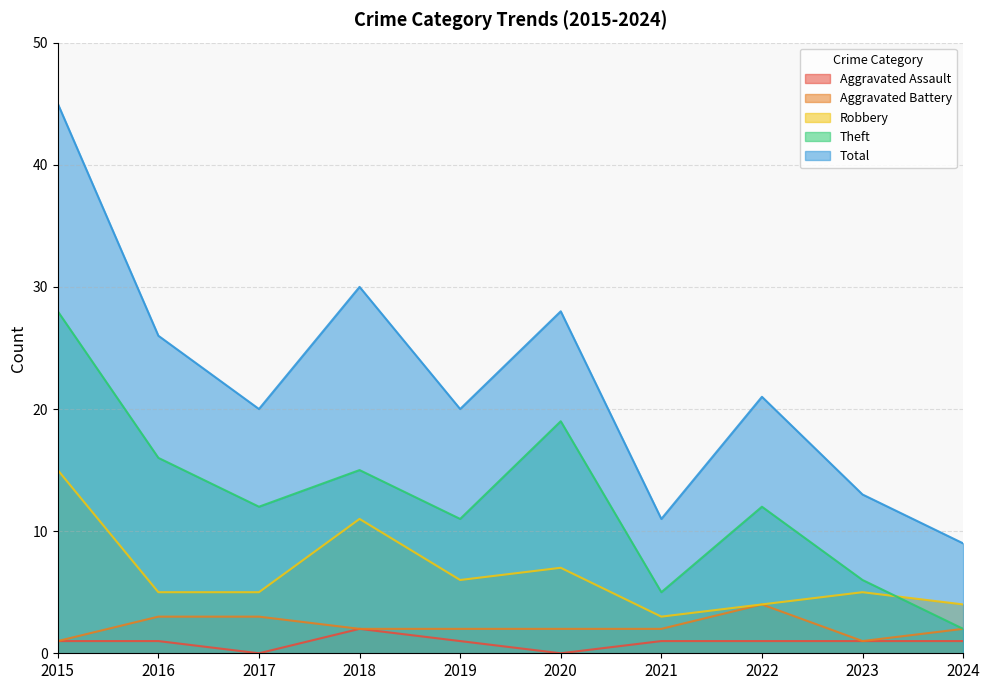

True or false: Total and Theft cross at least once.

False